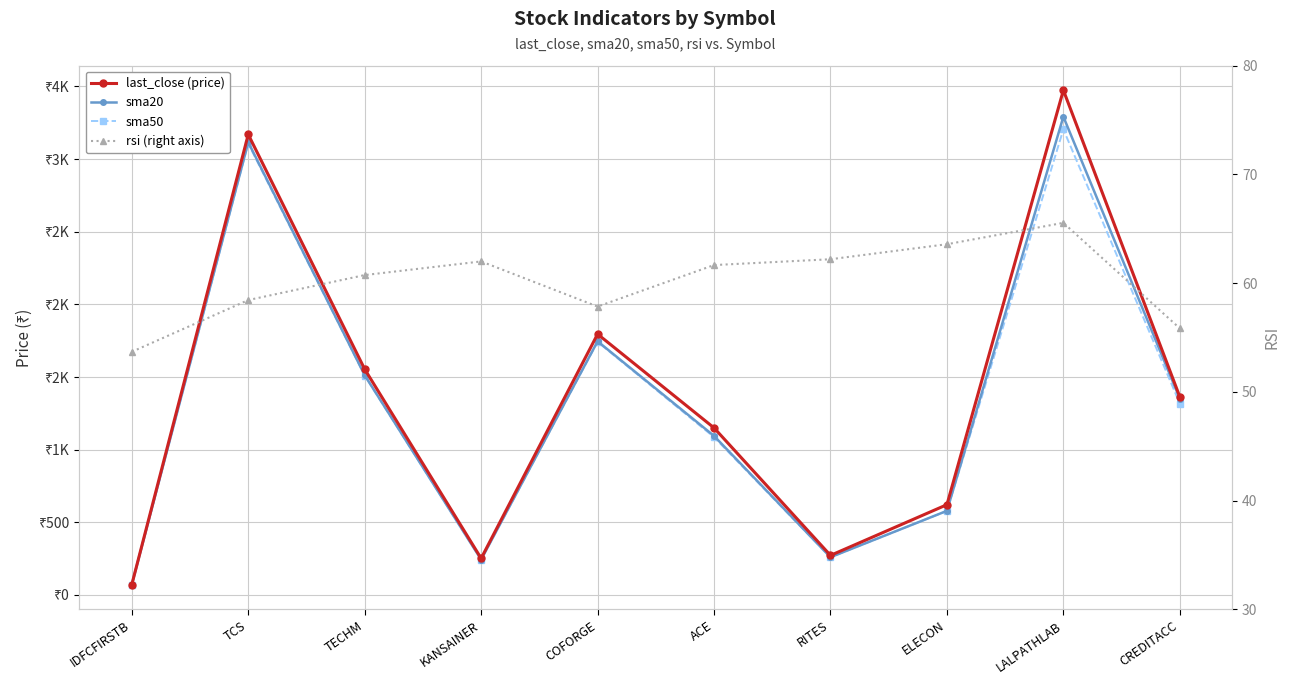

What are all the series names shown in the legend?

last_close, sma20, sma50, rsi